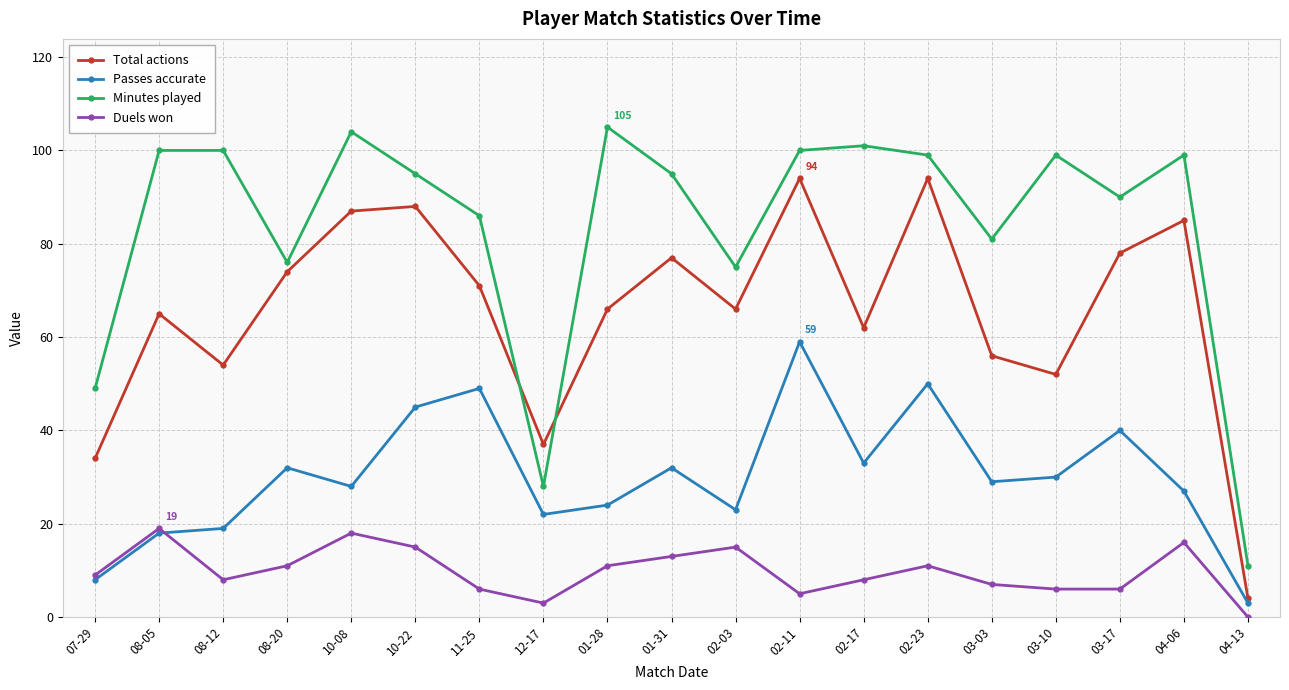

List the series in order of their peak value, lowest first.

Duels won, Passes accurate, Total actions, Minutes played